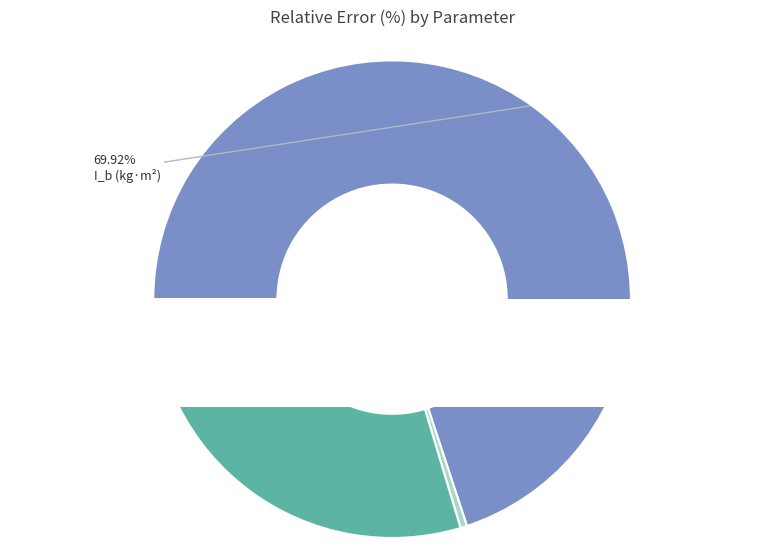

Is it true that m_b is 6% of the pie?

False